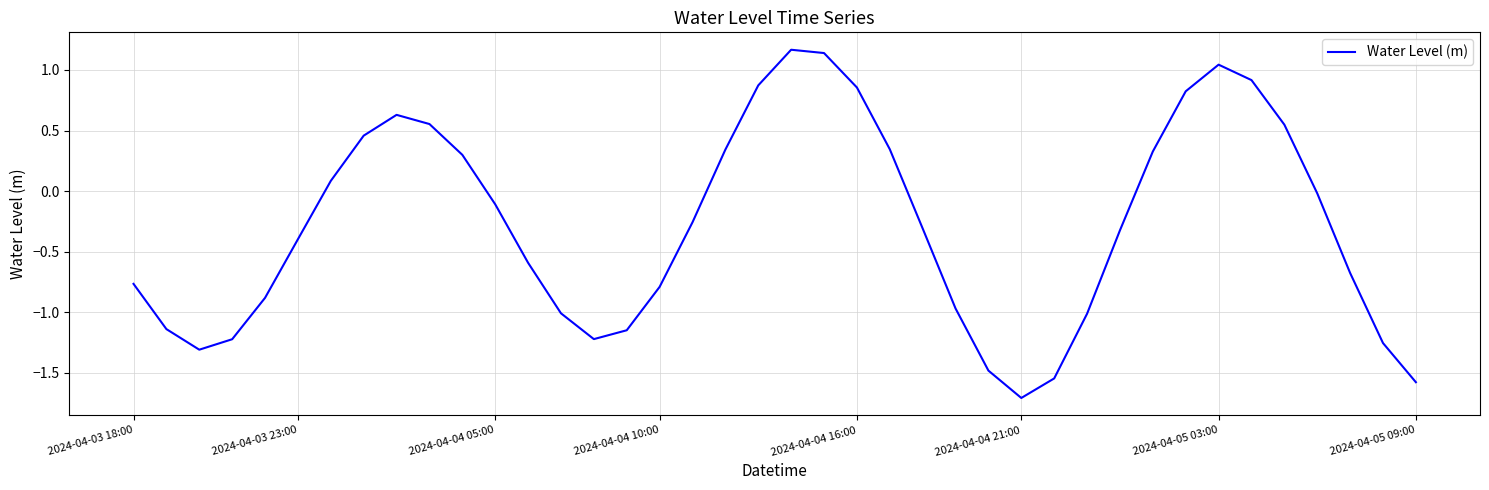

What is the difference between the maximum and minimum values?

2.9